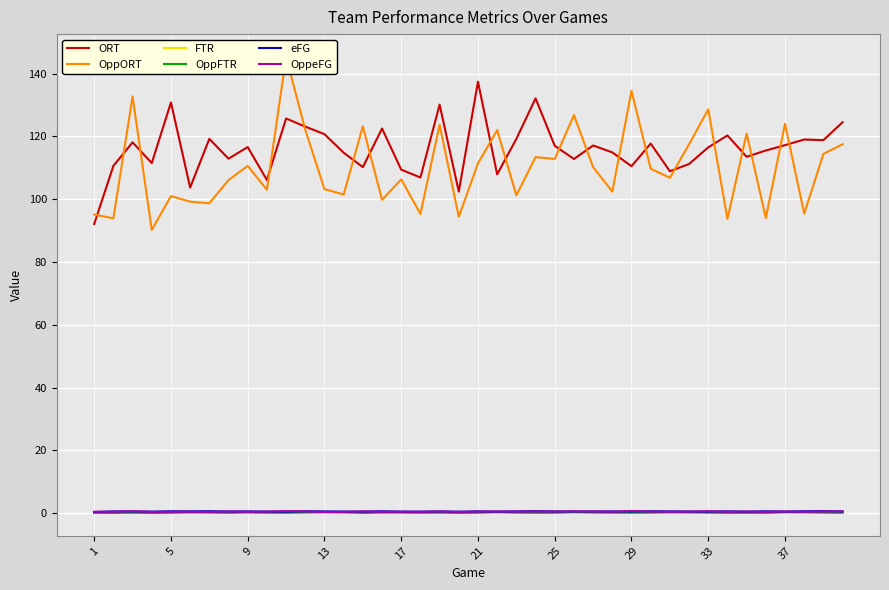

The OppFTR series shows 0.2 at 17. True or false?

True